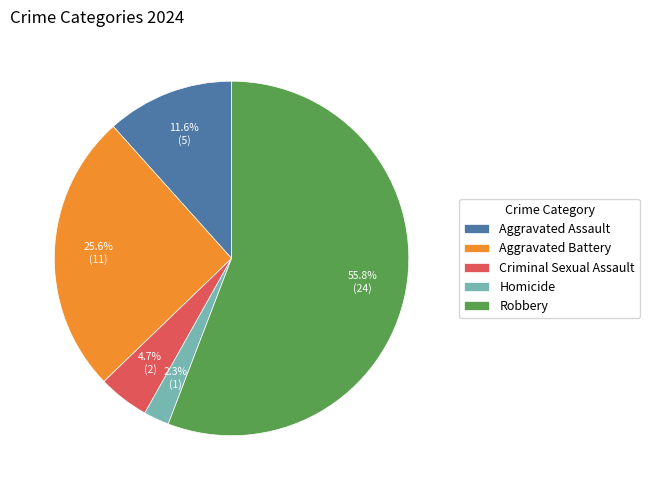

Approximately how many times larger is the value at Aggravated Assault compared to Homicide?

5.0